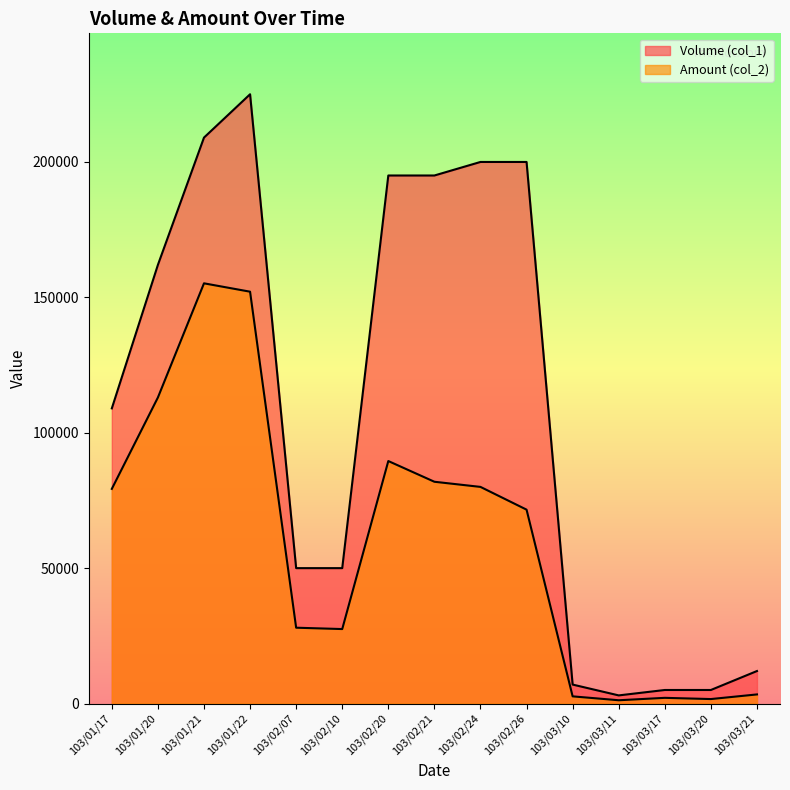

How many values in the Amount (col_2) series exceed 71600?

7